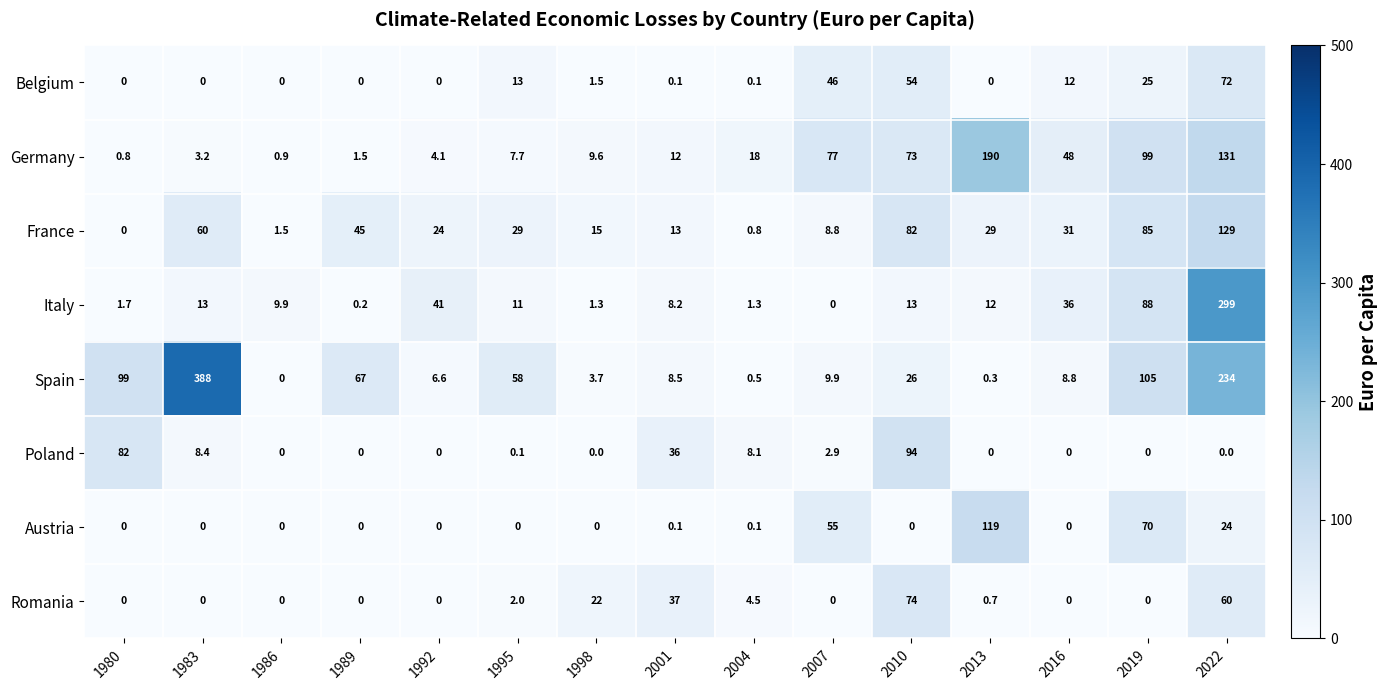

What is the total value across all series at 1995?

120.8